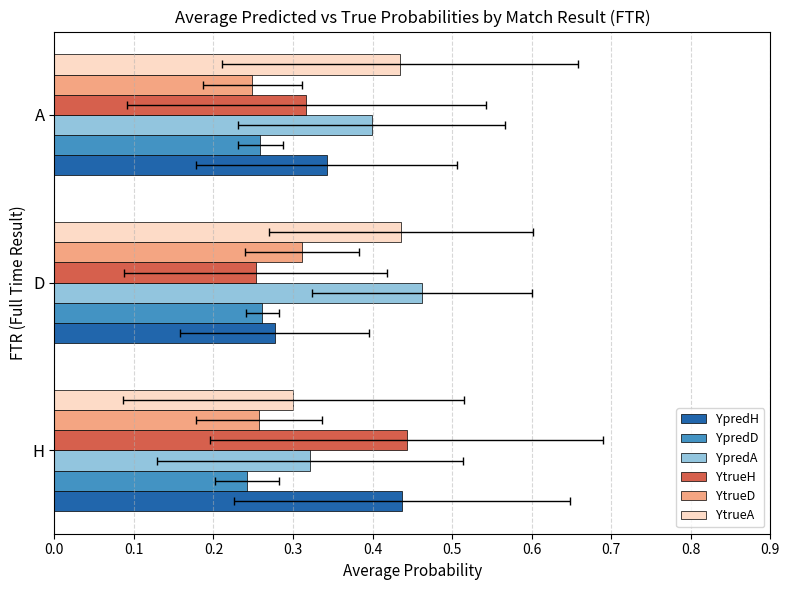

At how many categories does at least one series exceed 0?

3